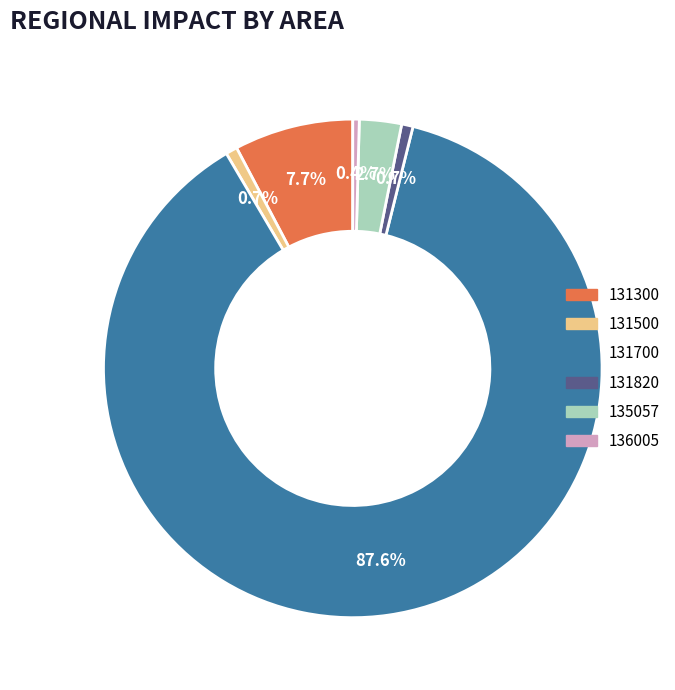

How many slices are in this pie chart?

6